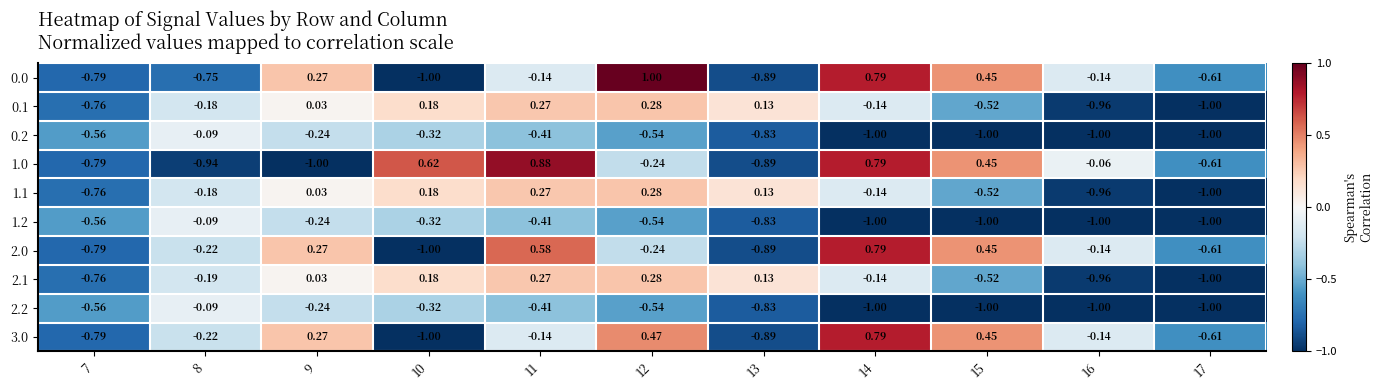

Is the value of 2.2 at 10 greater than the value of 1.1 at 10?

No